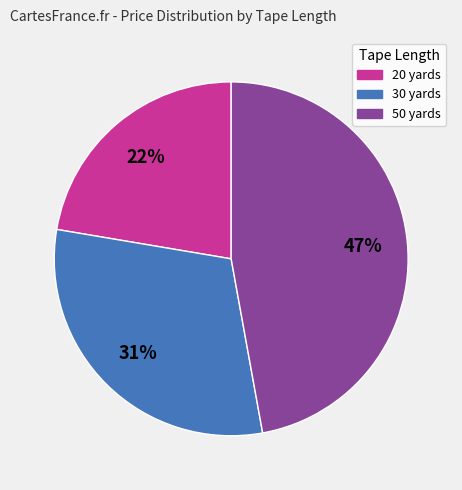

Is there any slice that represents more than half of the pie?

No